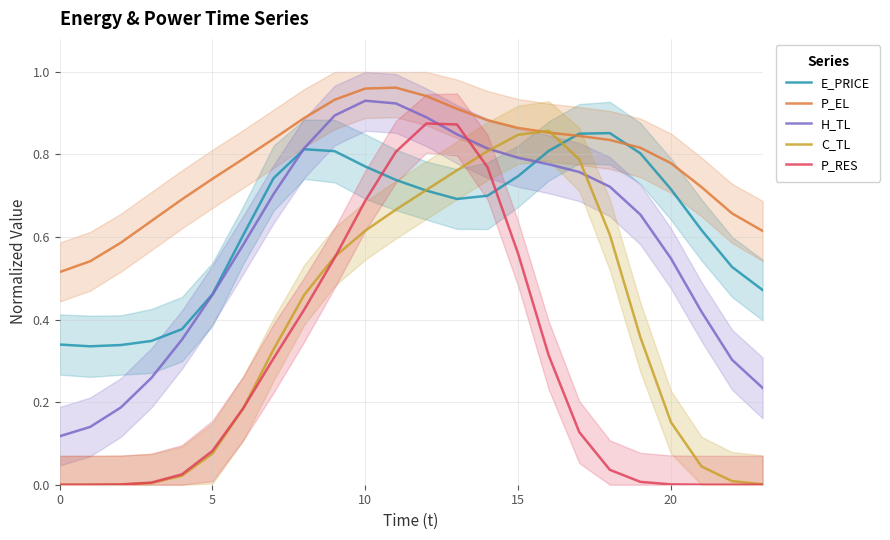

How many times do C_TL and H_TL cross each other?

2